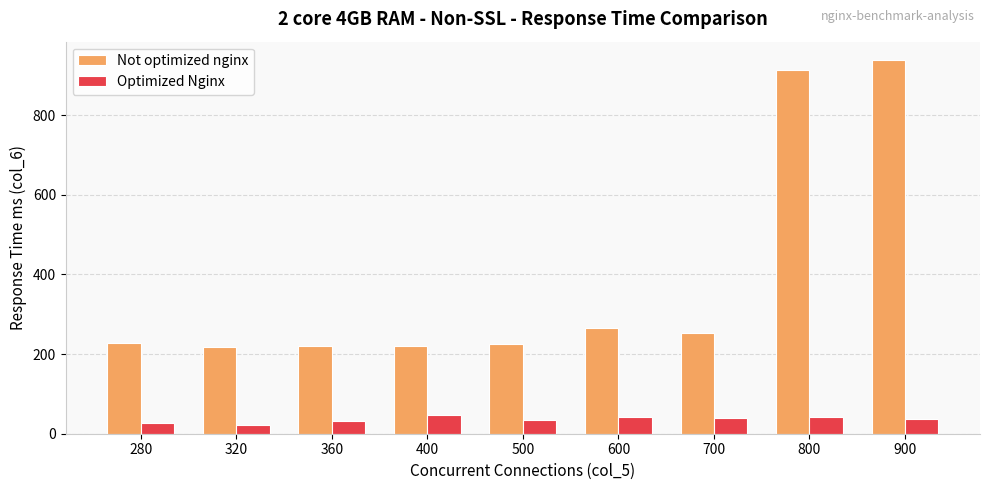

What is the maximum value shown in the chart?

938